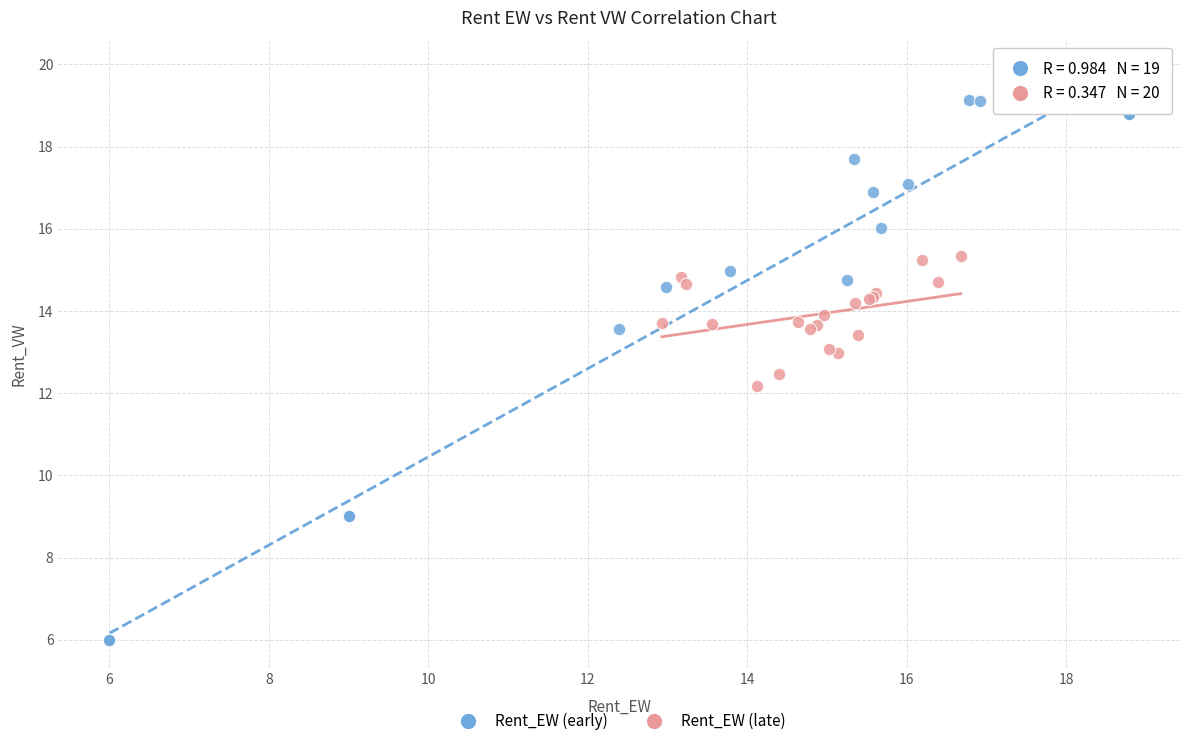

Which series has the widest spread of Y values?

Rent_EW (early)